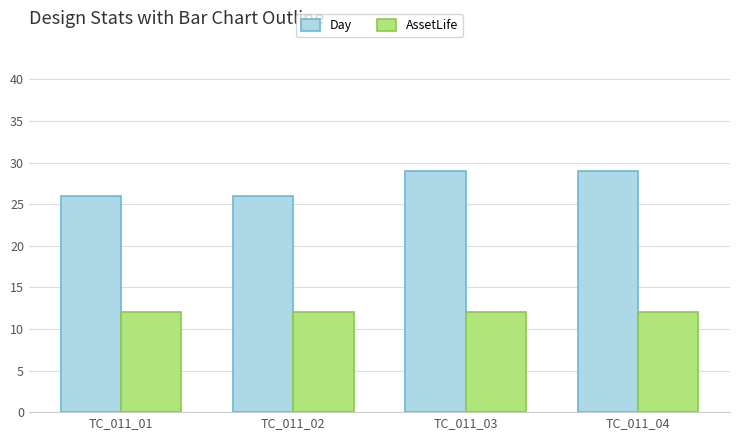

Reading left to right, list all the values displayed in this chart.

Day: TC_011_01=26	TC_011_02=26	TC_011_03=29	TC_011_04=29
AssetLife: TC_011_01=12	TC_011_02=12	TC_011_03=12	TC_011_04=12